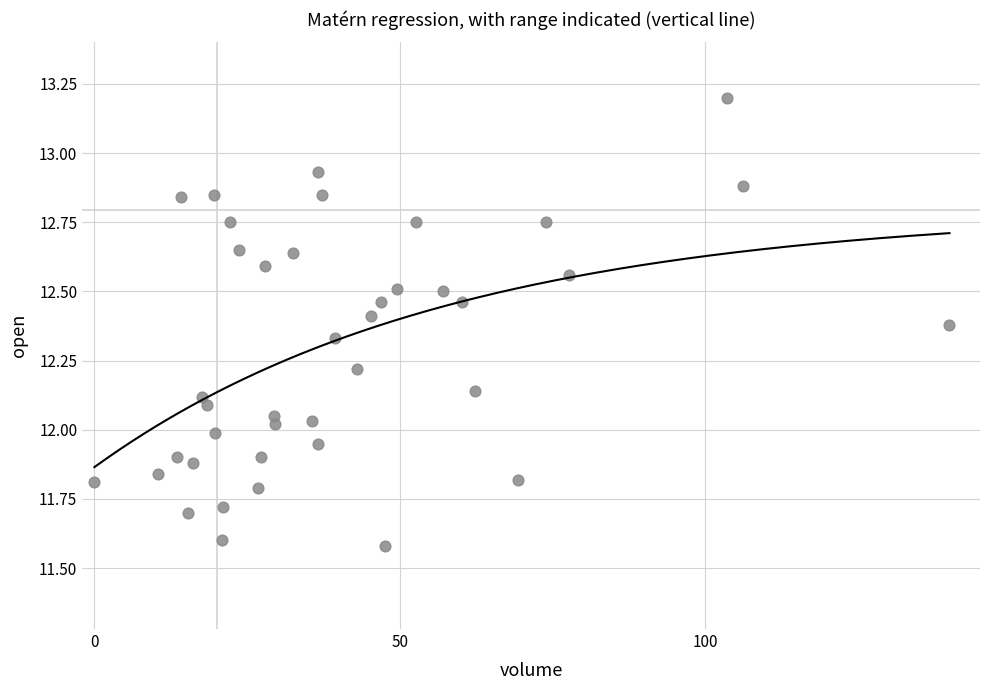

What is the range of Y values (max minus min)?

1.6